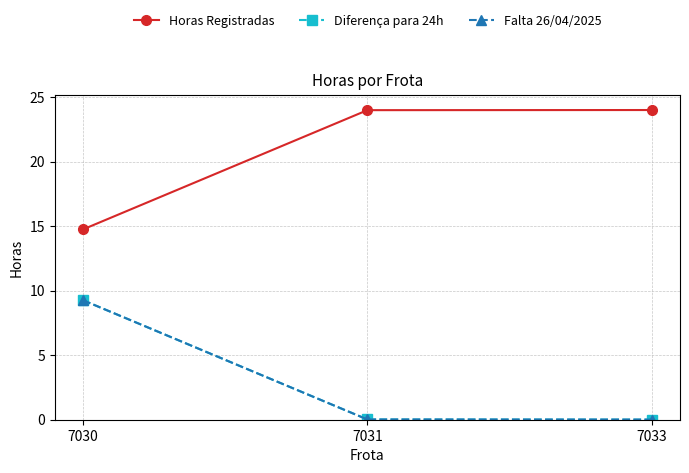

Reading right to left, list all the values displayed in this chart.

Horas Registradas: 24.0	24.0	14.8
Diferença para 24h: 0.0	0.0	9.2
Falta 26/04/2025: 0.0	0.0	9.2